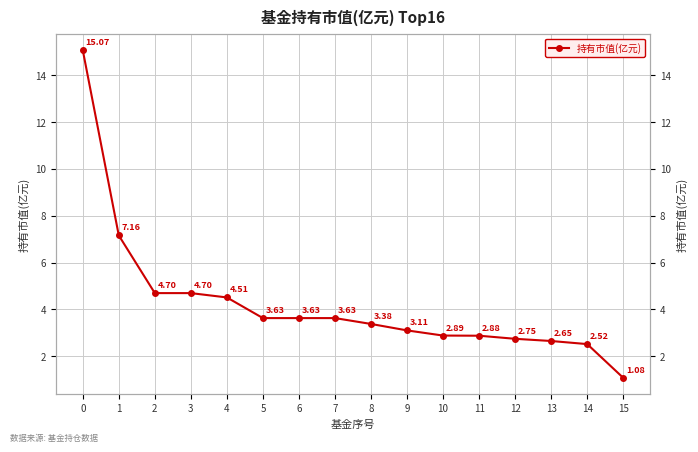

What is the minimum value shown in the chart?

1.1